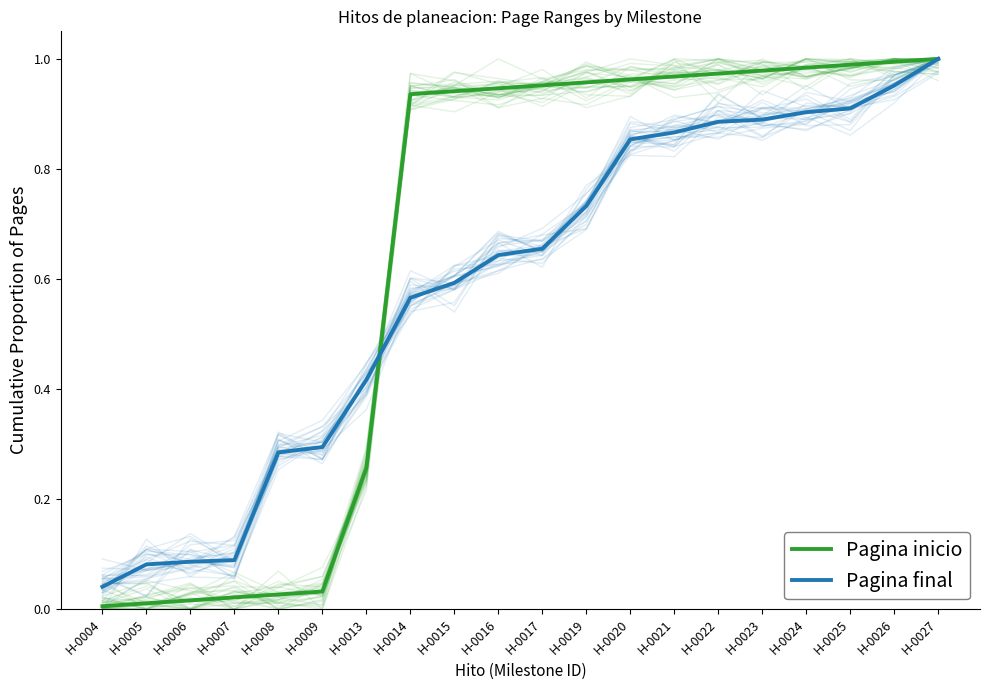

Reading right to left, what are all the values shown in this chart?

Pagina inicio: 1.0	1.0	1.0	1.0	1.0	1.0	1.0	1.0	1.0	1.0	0.9	0.9	0.9	0.3	0.0	0.0	0.0	0.0	0.0	0.0
Pagina final: 1.0	1.0	0.9	0.9	0.9	0.9	0.9	0.9	0.7	0.7	0.6	0.6	0.6	0.4	0.3	0.3	0.1	0.1	0.1	0.0